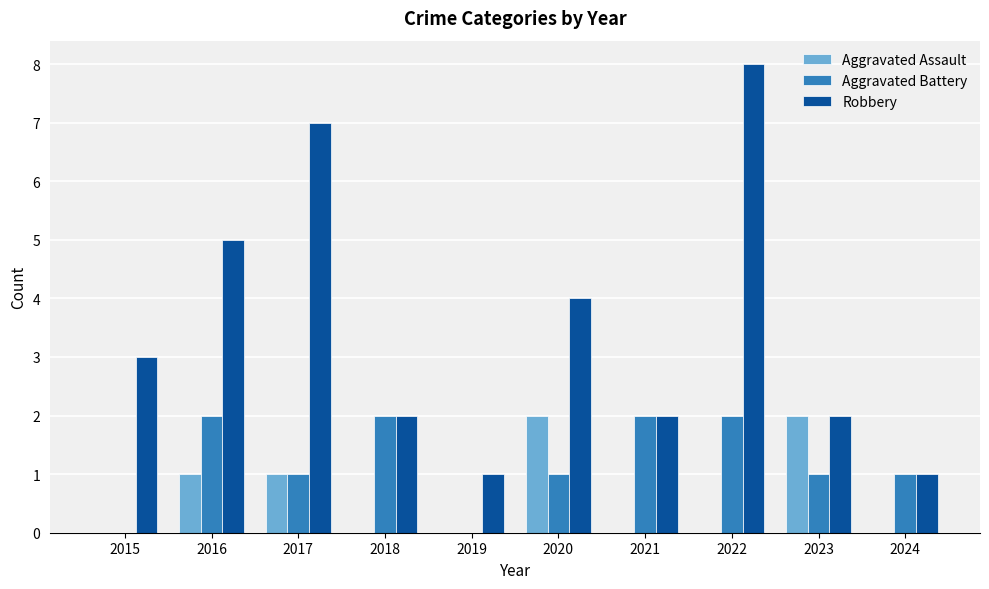

At which label does Aggravated Battery first exceed 1?

2016